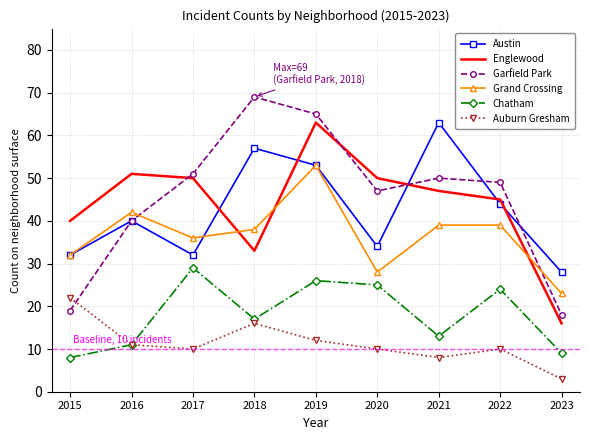

After their last crossing, which series has the higher values: Austin or Englewood?

Austin